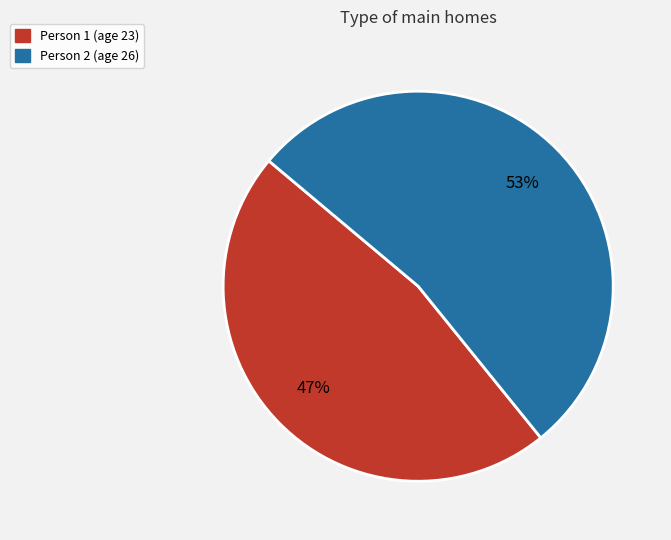

Does any single category account for the majority?

Yes